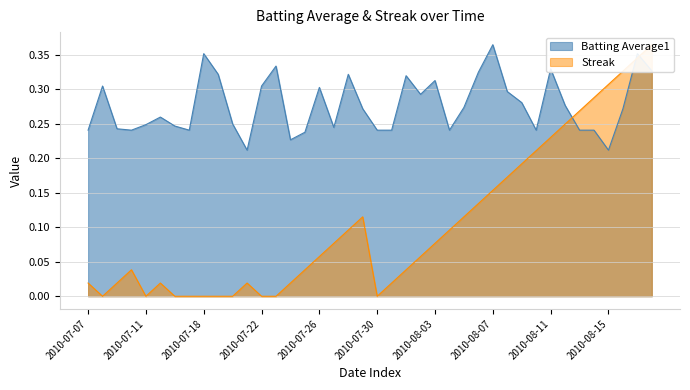

Which has a higher value, 2010-08-03 or 2010-07-09?

2010-08-03